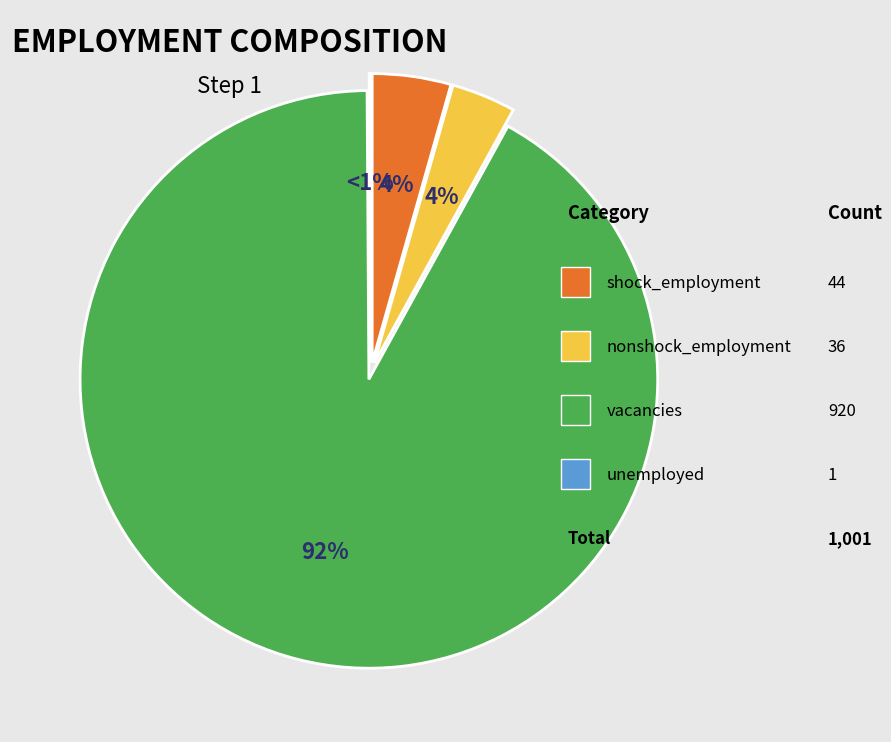

Is the sum of unemployed and vacancies greater than half?

Yes